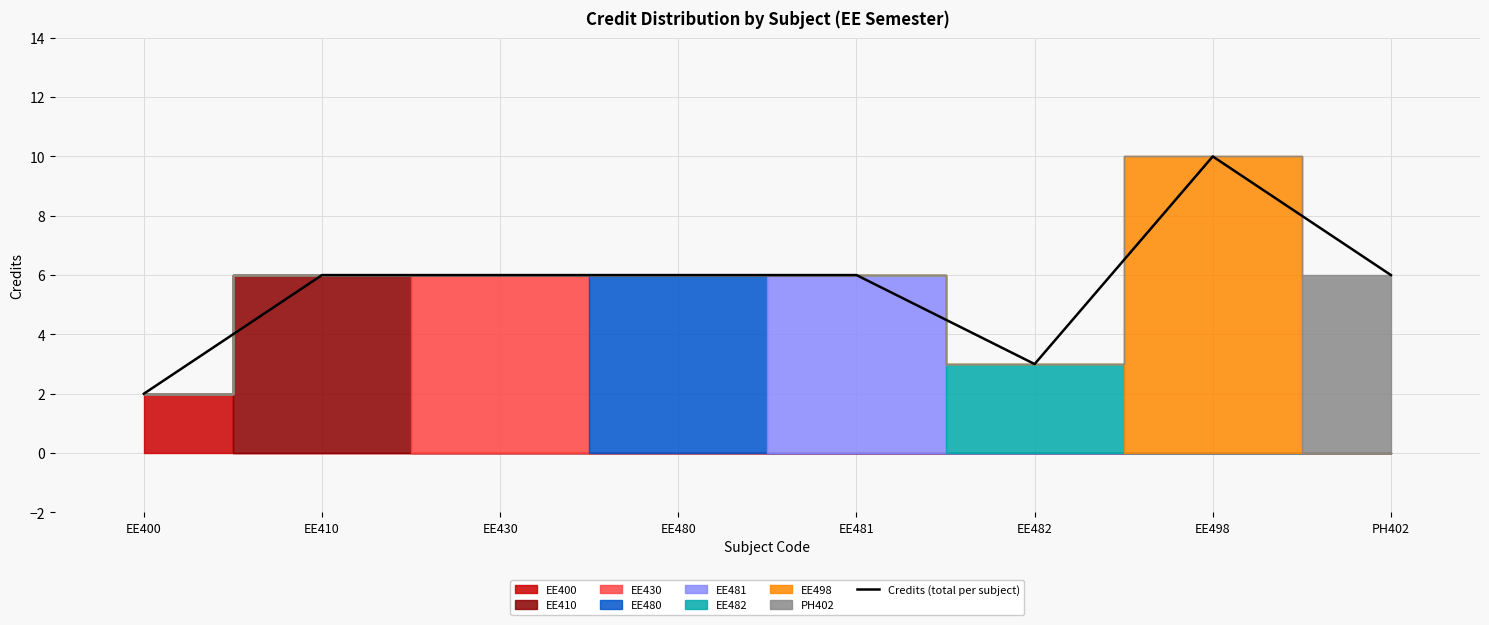

What is the difference between the values at EE400 and EE498?

8